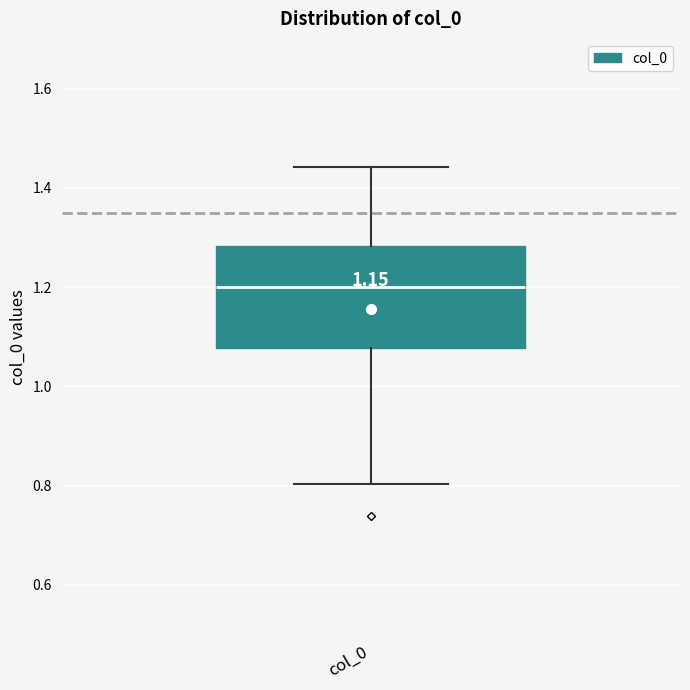

Read this box plot against the y-axis: the position of the median line, the range covered by the box, and the ends of both whiskers. The values are not printed on the chart, so give them approximately, as read against the axis.

median 1.20, box 1.08 to 1.28, whiskers 0.80 to 1.44